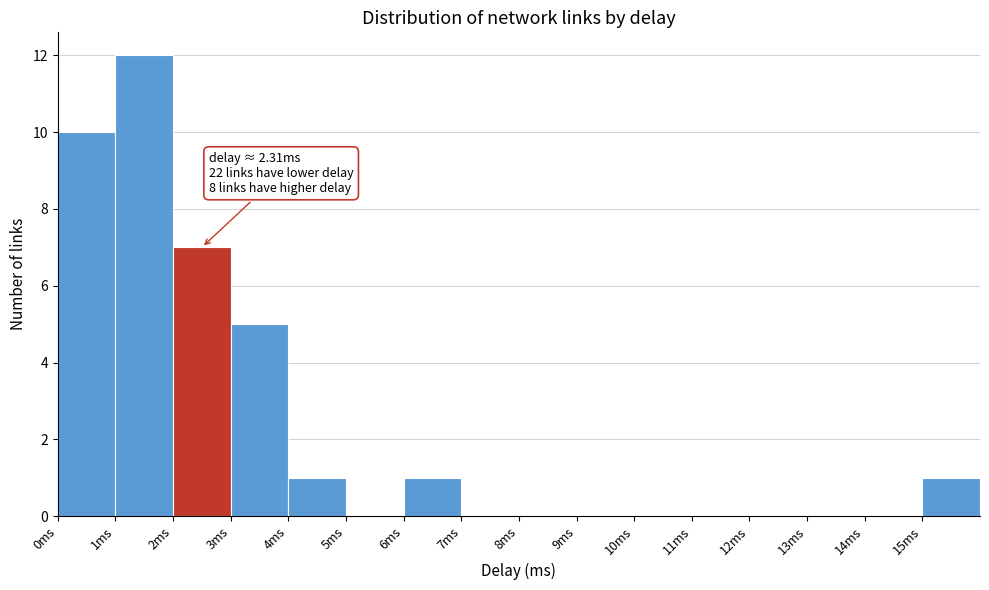

Over which range of the x-axis is the bar tallest?

1 to 2